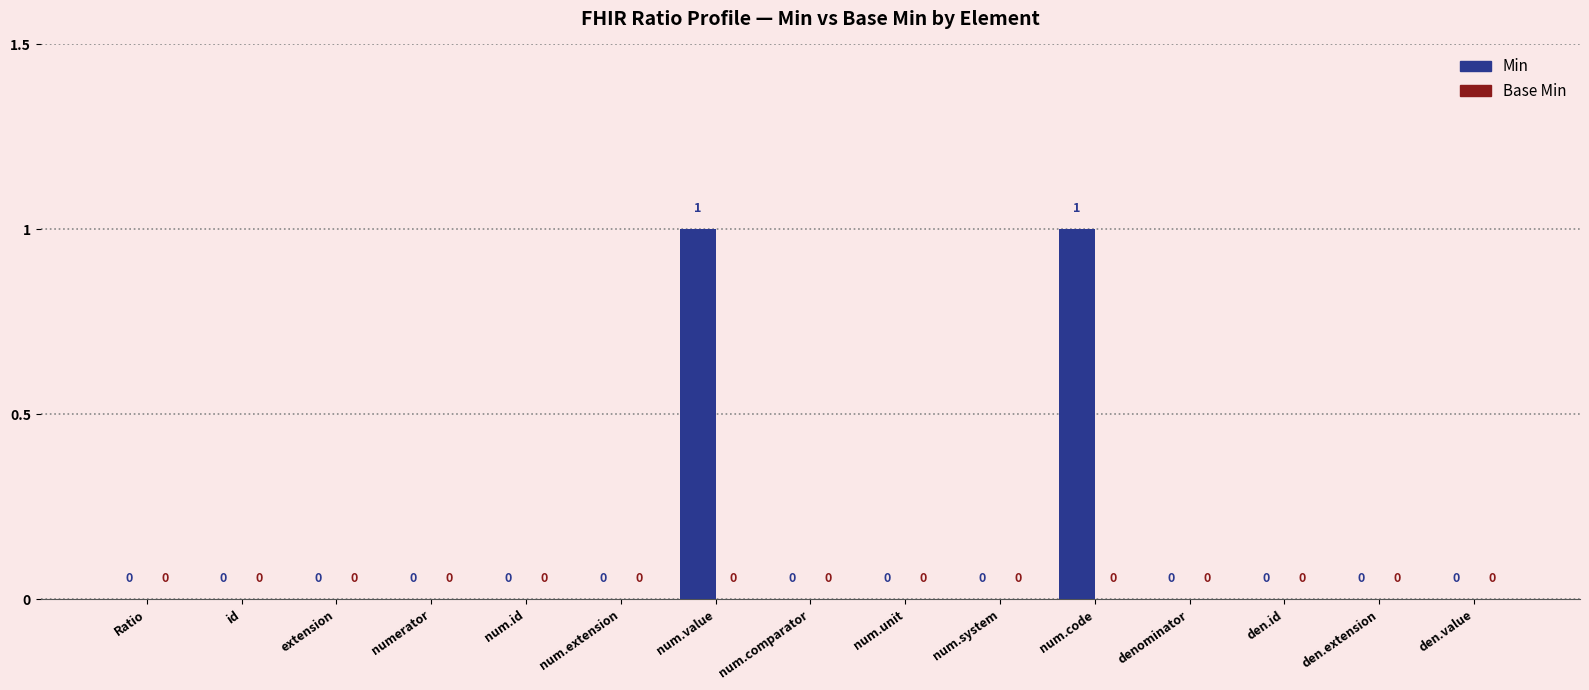

The value at Ratio is 0. True or false?

True